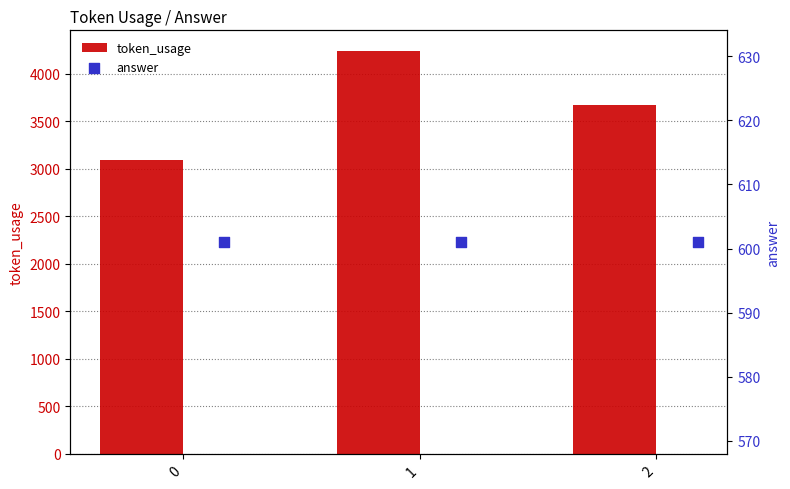

At how many categories does at least one series exceed 2522?

3